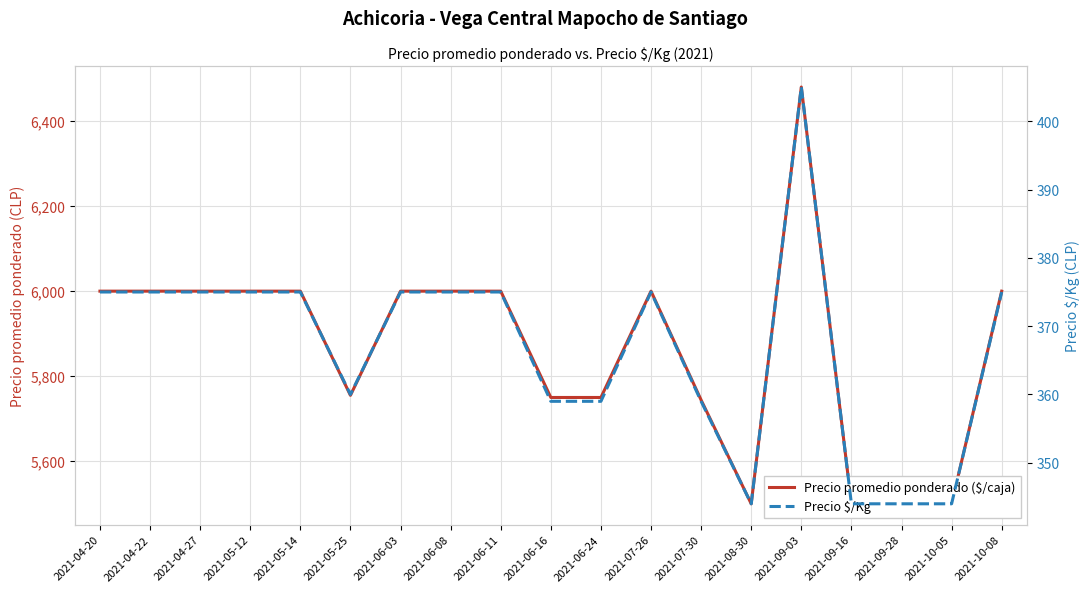

How many distinct data groups are displayed?

2